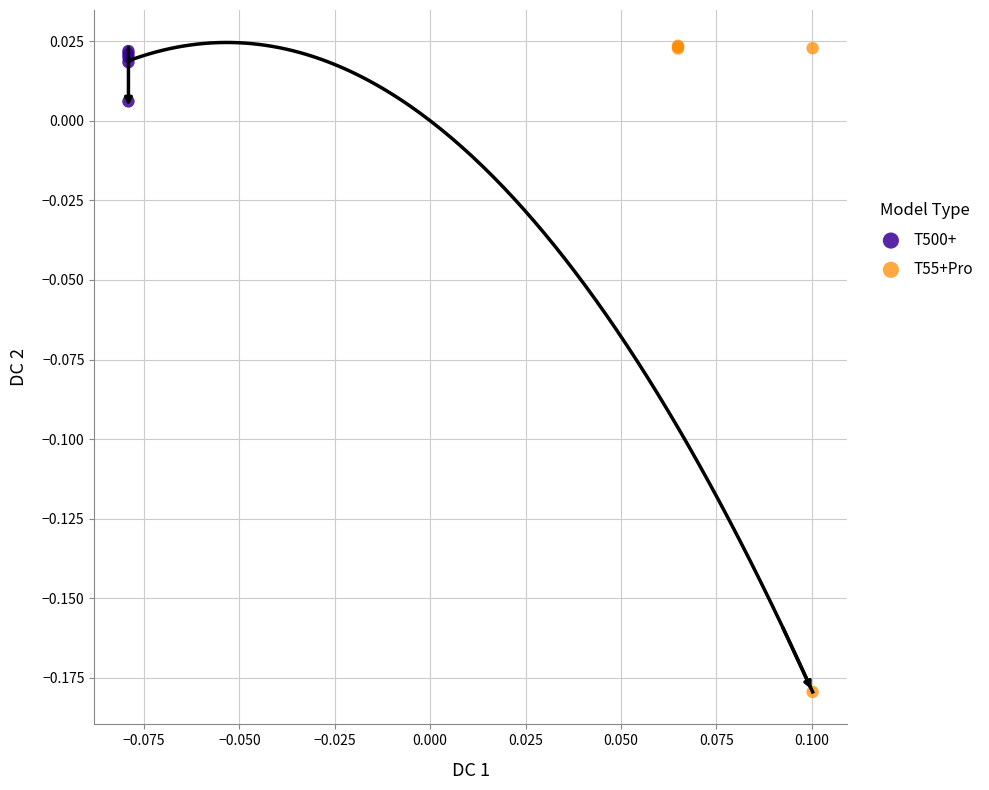

Which series reaches the minimum Y coordinate?

T55+Pro